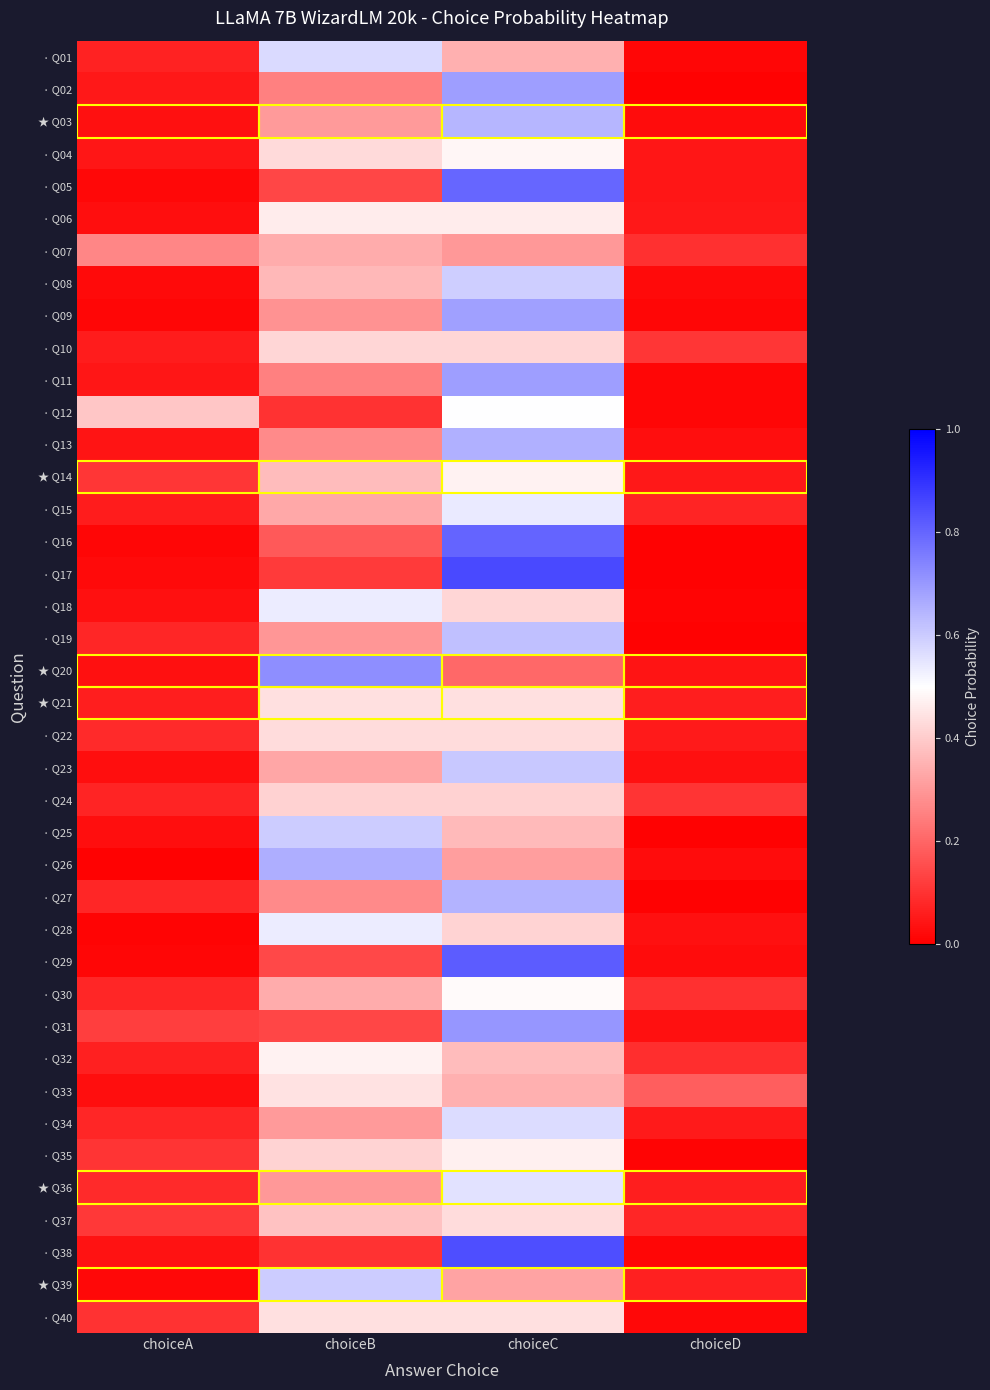

Between choiceA and choiceC, which is larger?

choiceC